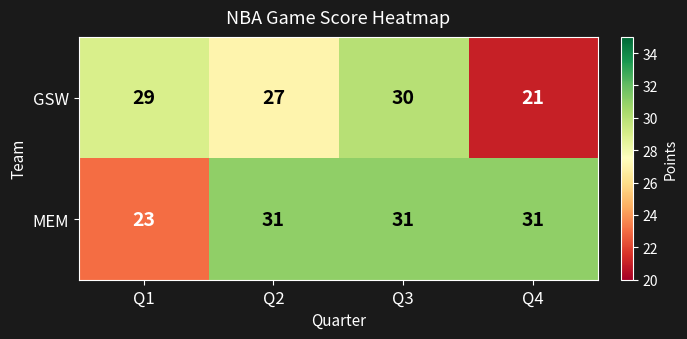

What is the maximum value for GSW?

30